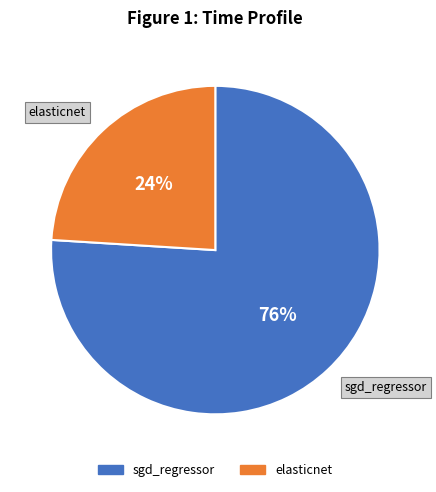

How many slices are in this pie chart?

2